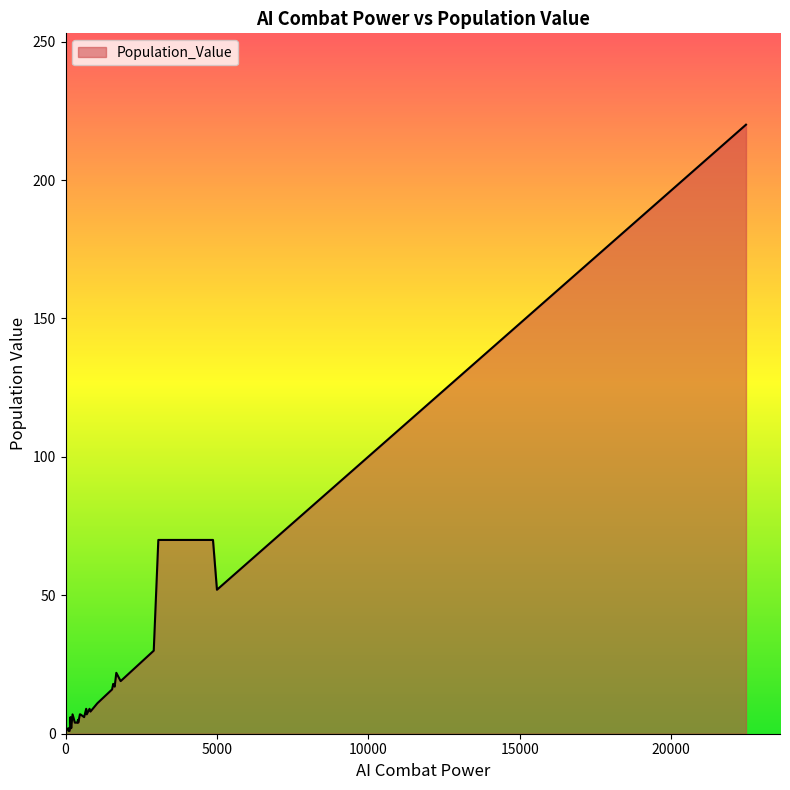

What is the value of the 35th point from the left?

8